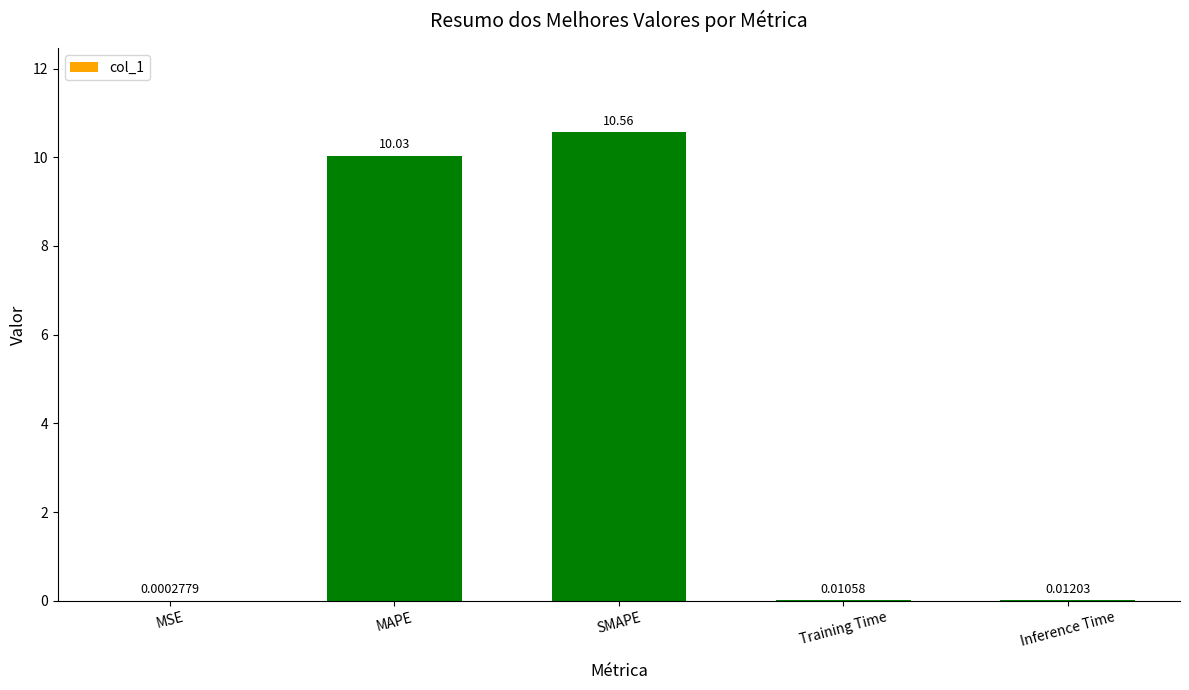

Where is the data nearest to the value 5?

Inference Time